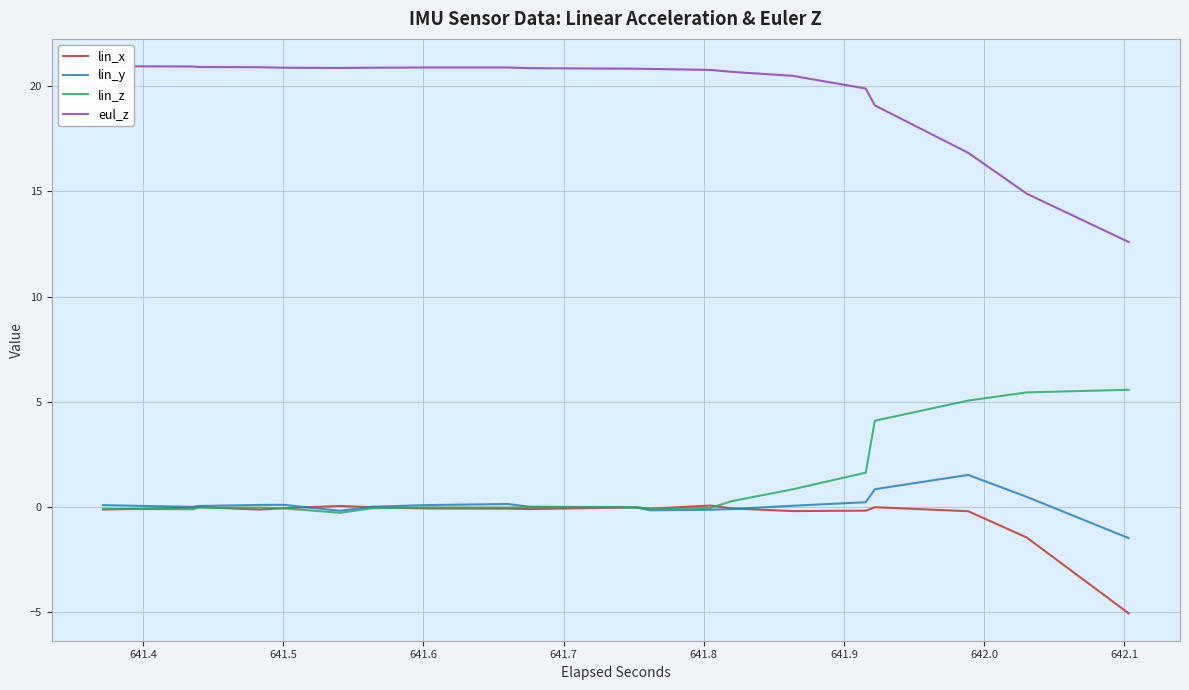

Reading left to right, list all the values displayed in this chart.

lin_x: -0.1	-0.1	-0.0	-0.0	0.0	0.0	-0.1	-0.1	-0.1	-0.1	0.1	0.1	-0.0	-0.0	-0.1	-0.1	-0.1	-0.1	-0.1	-0.1	-0.0	-0.0	-0.1	-0.1	0.1	0.1	-0.1	-0.1	-0.2	-0.2	-0.2	-0.2	-0.0	-0.0	-0.2	-0.2	-1.4	-1.4	-5.1	-5.1
lin_y: 0.1	0.1	0.0	0.0	0.0	0.0	0.1	0.1	0.1	0.1	-0.2	-0.2	0.0	0.0	0.1	0.1	0.1	0.1	0.0	0.0	-0.0	-0.0	-0.2	-0.2	-0.1	-0.1	-0.1	-0.1	0.1	0.1	0.2	0.2	0.8	0.8	1.5	1.5	0.5	0.5	-1.5	-1.5
lin_z: -0.1	-0.1	-0.1	-0.1	-0.0	-0.0	-0.0	-0.0	-0.1	-0.1	-0.3	-0.3	-0.1	-0.1	-0.0	-0.0	-0.0	-0.0	-0.0	-0.0	-0.0	-0.0	-0.1	-0.1	-0.0	-0.0	0.3	0.3	0.8	0.8	1.6	1.6	4.1	4.1	5.1	5.1	5.4	5.4	5.6	5.6
eul_z: 20.9	20.9	20.9	20.9	20.9	20.9	20.9	20.9	20.9	20.9	20.9	20.9	20.9	20.9	20.9	20.9	20.9	20.9	20.9	20.9	20.8	20.8	20.8	20.8	20.8	20.8	20.7	20.7	20.5	20.5	19.9	19.9	19.1	19.1	16.8	16.8	14.9	14.9	12.6	12.6